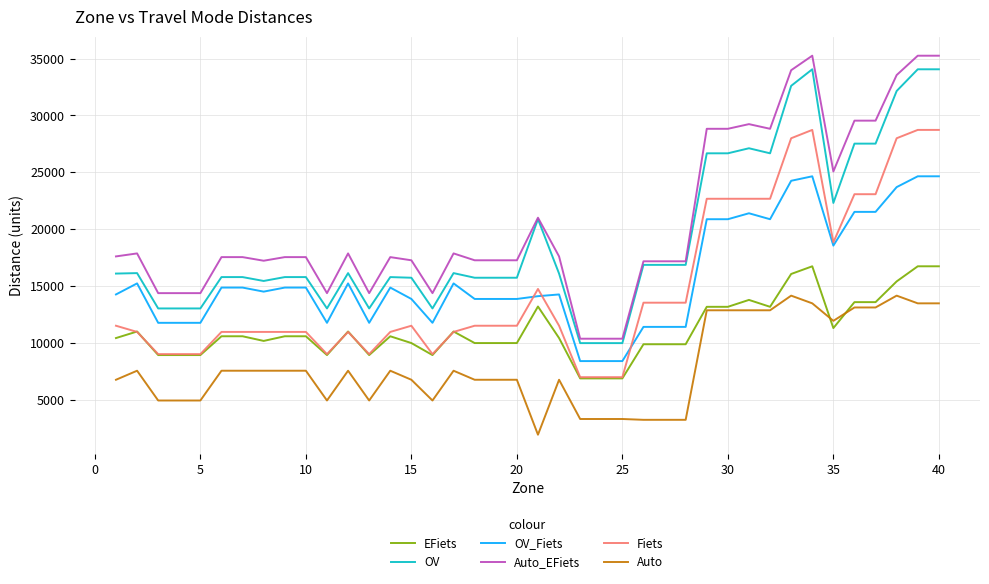

Which series has the largest range (max minus min)?

Auto_EFiets